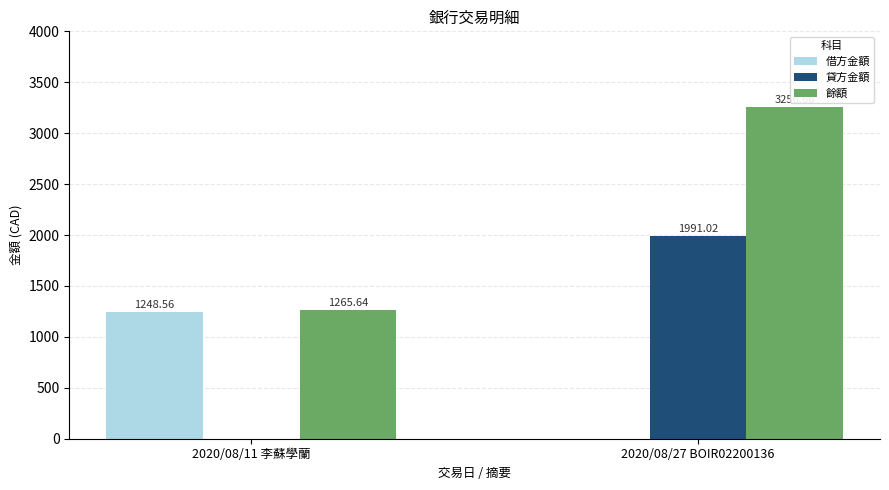

Is the value of 貸方金額 at 2020/08/11 李蘇學蘭 greater than the value of 餘額 at 2020/08/27 BOIR02200136?

No